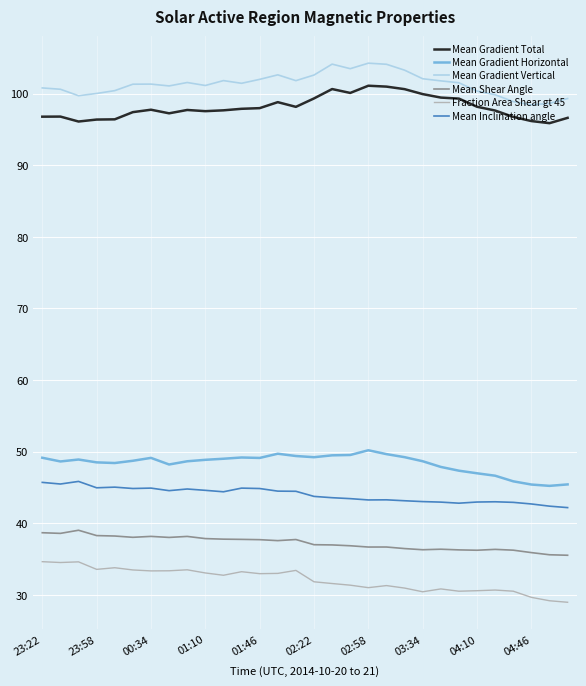

True or false: Mean Inclination angle and Mean Gradient Vertical intersect in this chart.

False